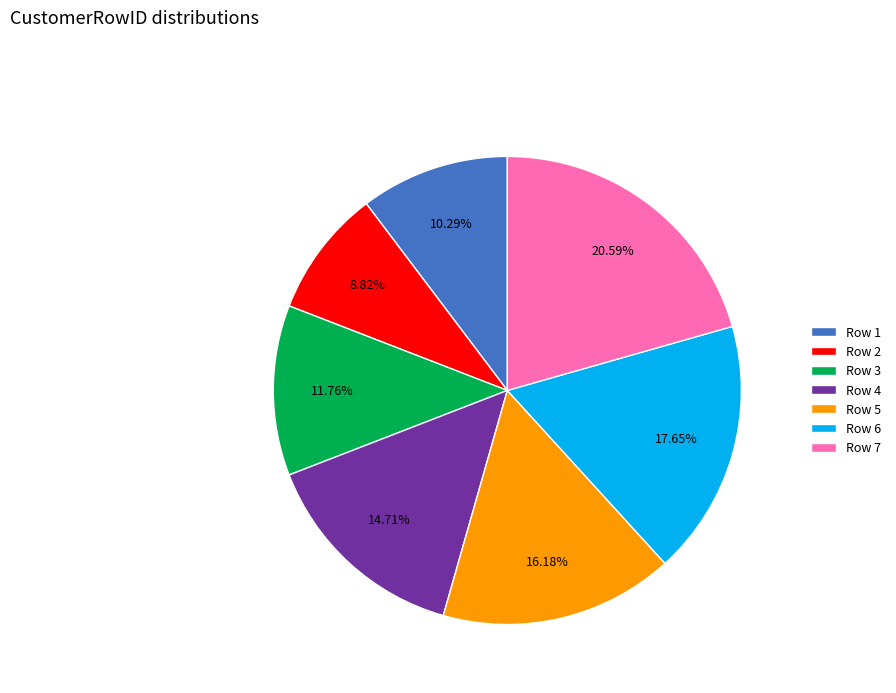

Is the sum of Row 6 and Row 5 greater than half?

No